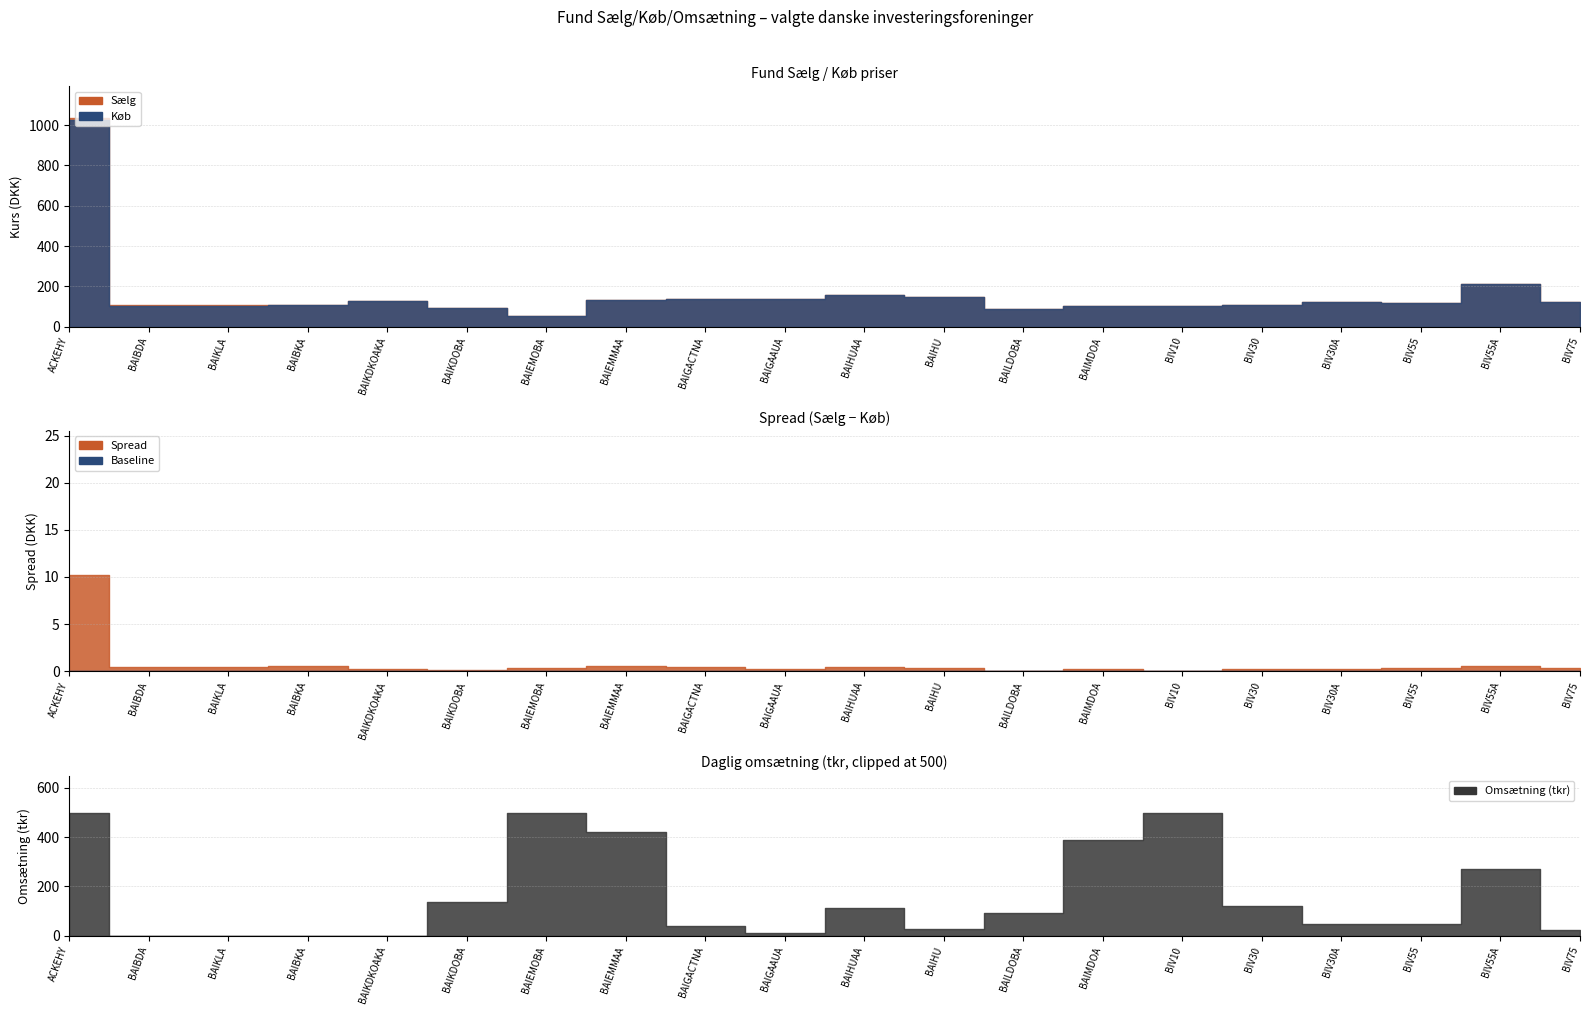

Is the value of Sælg at BAIHU greater than the value of Køb at BAIKDOBA?

Yes